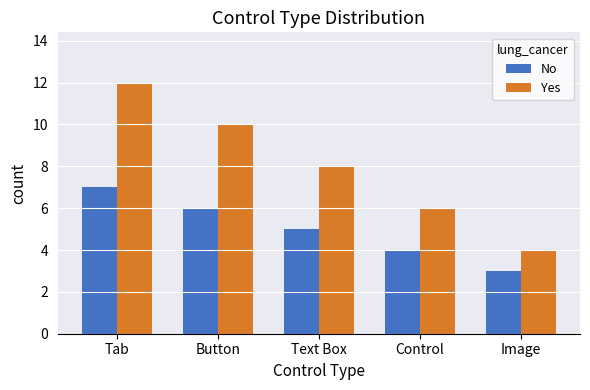

Which series has the largest total across all categories?

Yes